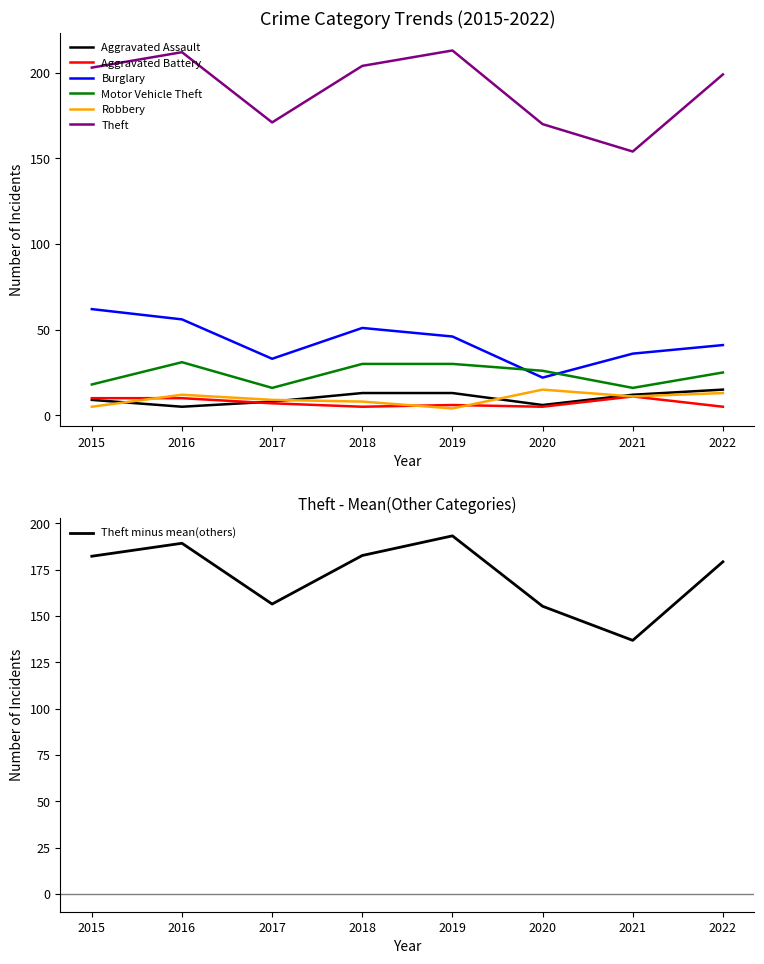

At which label is Aggravated Assault closest to 10?

2015